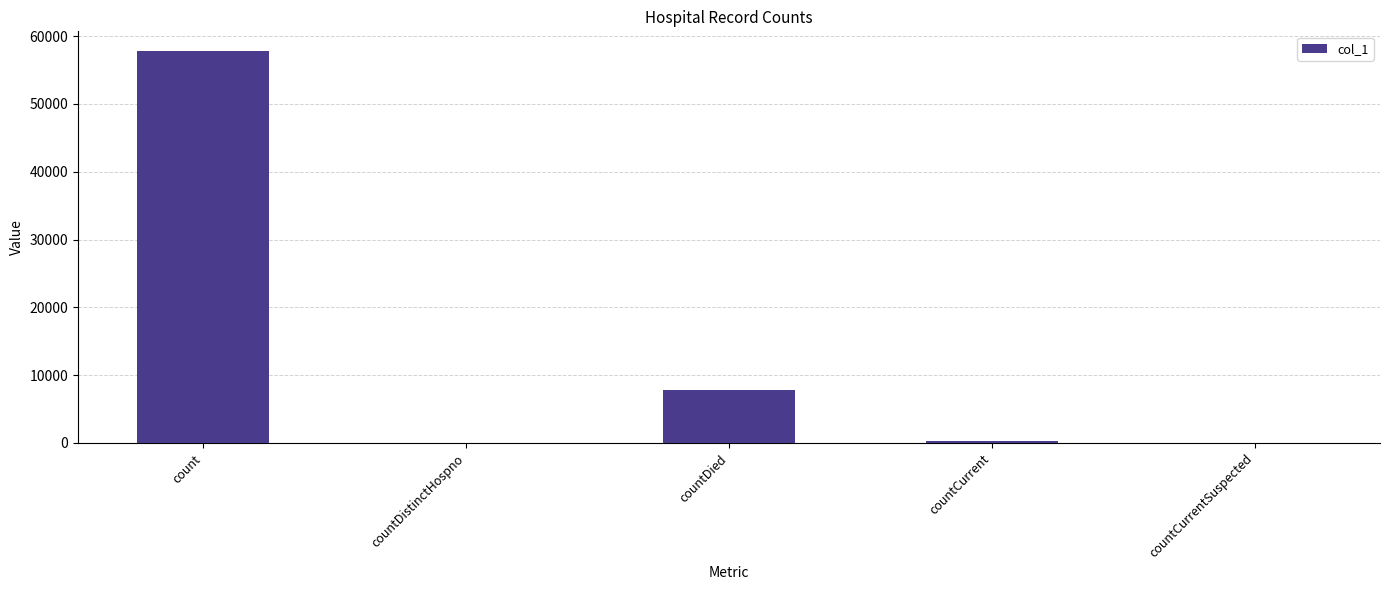

What is the average value?

13191